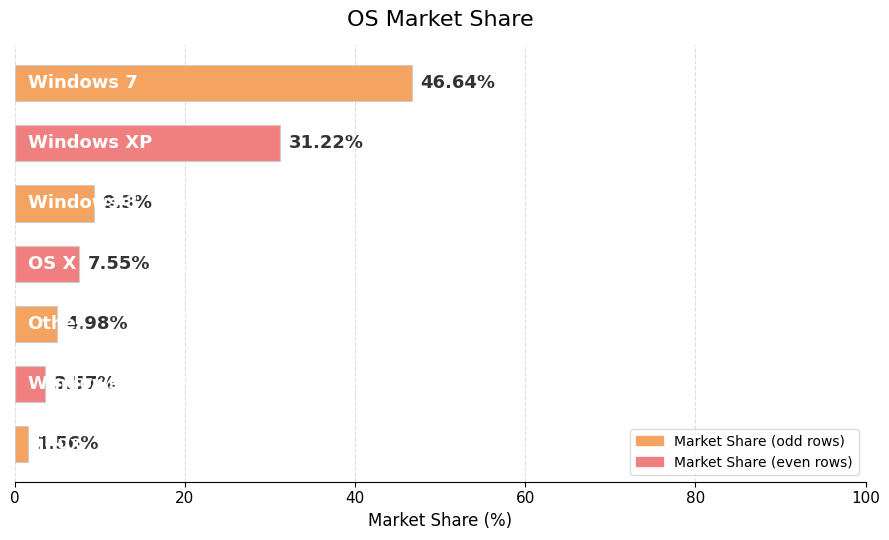

What is the sum of all values?

104.8